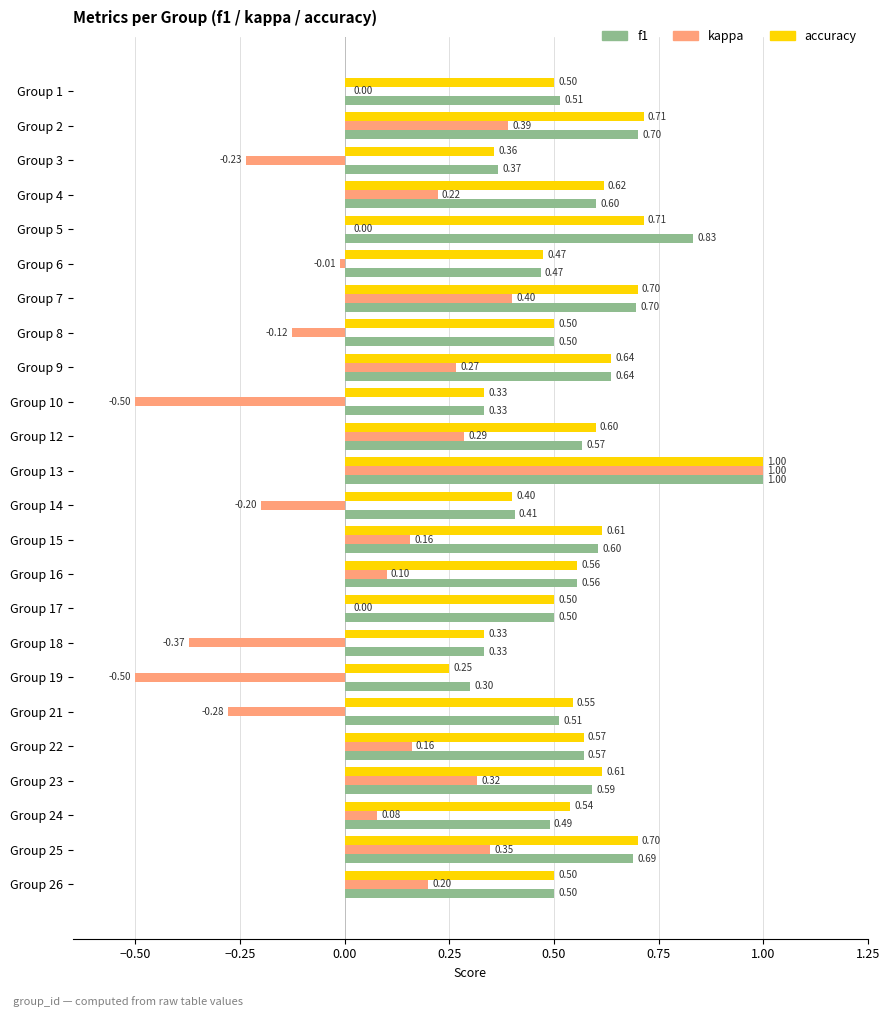

What are all the series names shown in the legend?

f1, kappa, accuracy